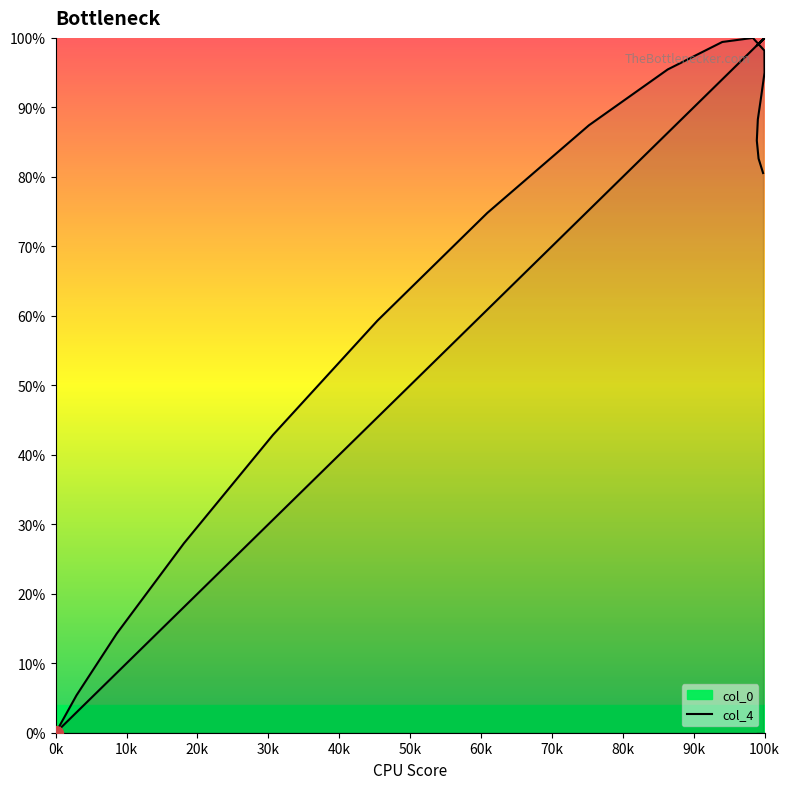

After their last crossing, which series has the higher values: col_4 or col_0?

col_0